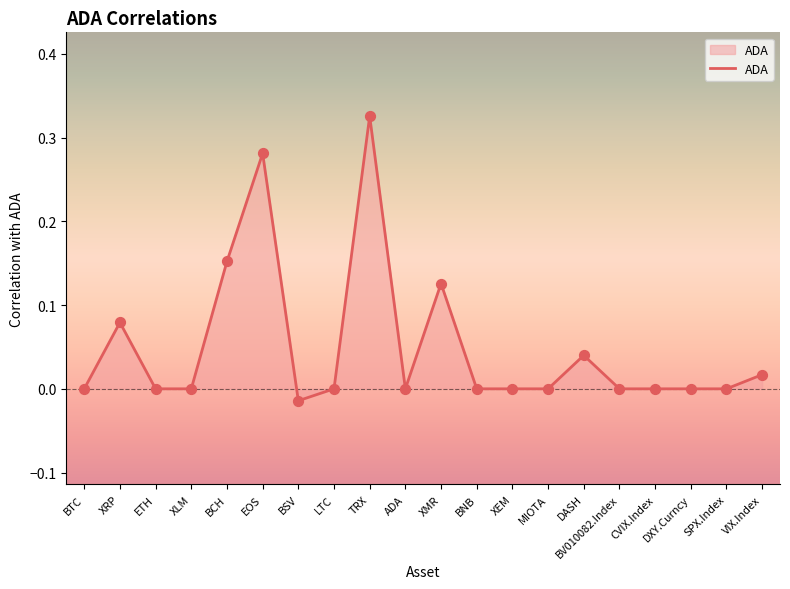

Which has a higher value, BCH or LTC?

BCH